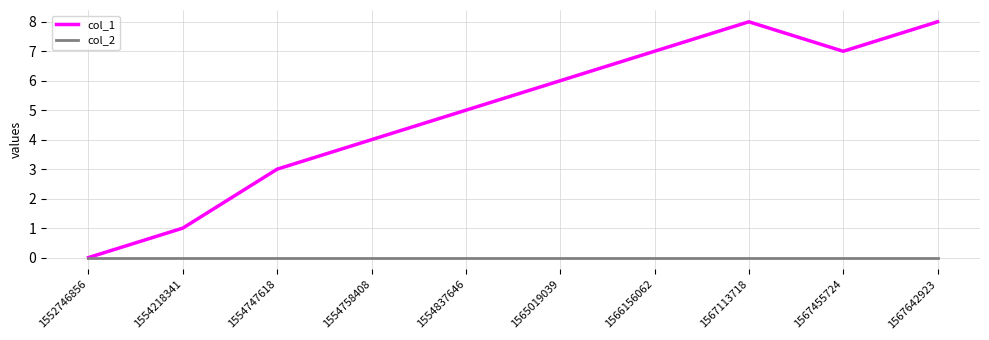

Reading left to right, extract all data points from this chart.

col_1: 0	1	3	4	5	6	7	8	7	8
col_2: 0	0	0	0	0	0	0	0	0	0